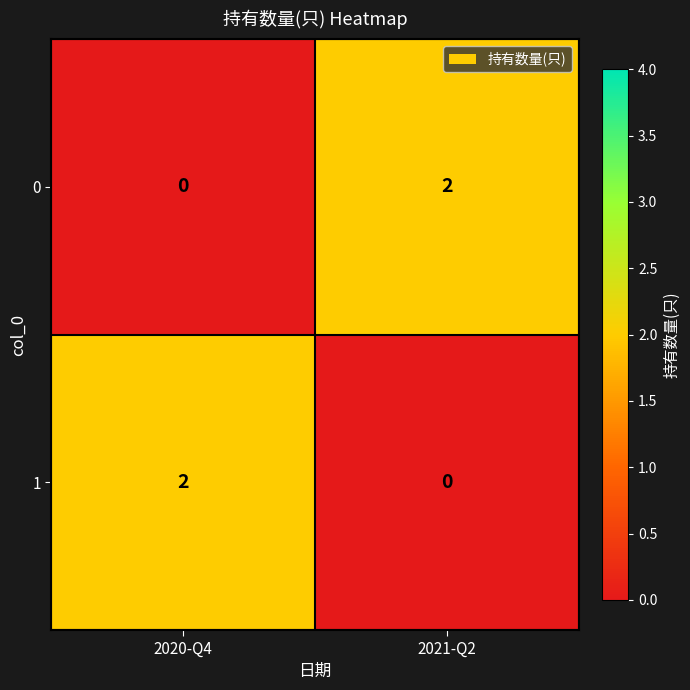

Where is 0 nearest to the value 1?

2020-Q4